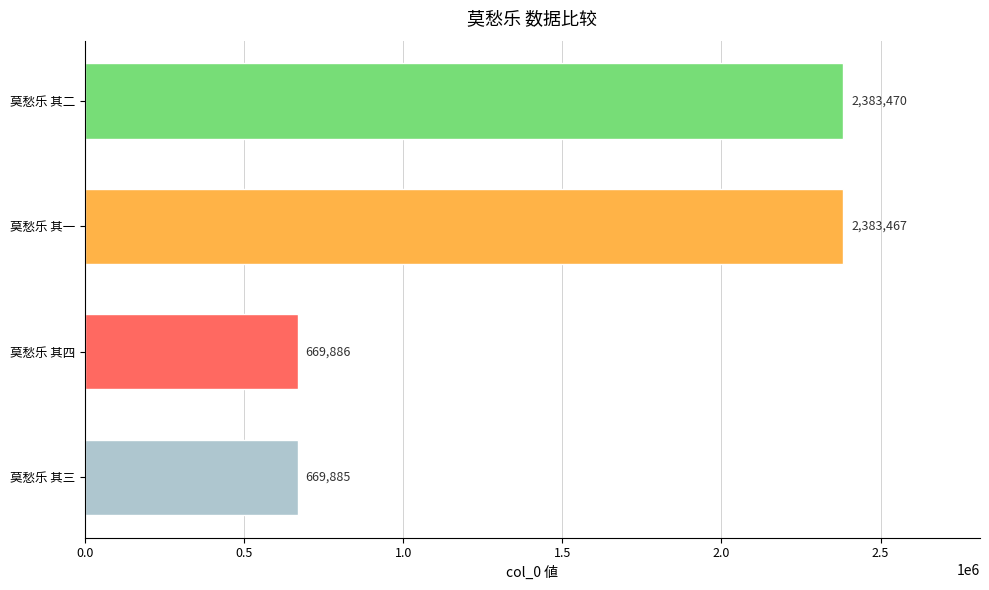

The chart shows a value of 1148557 at 莫愁乐 其四. True or false?

False